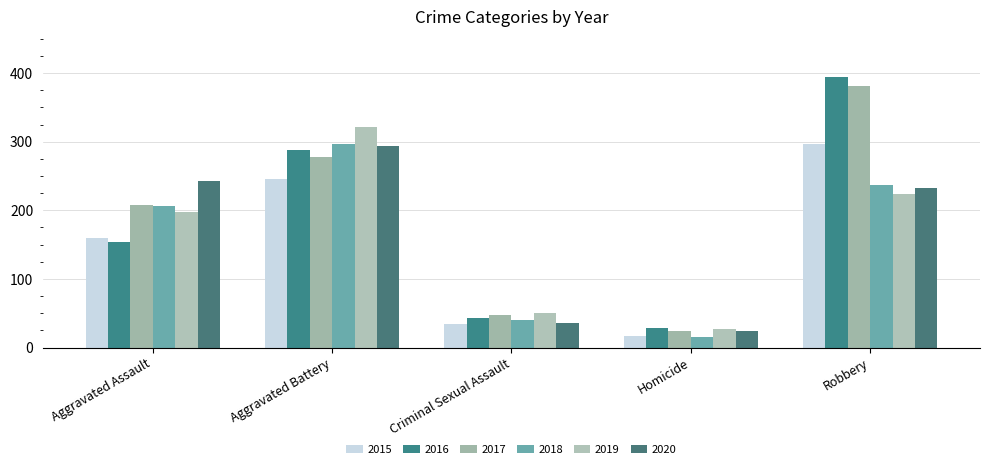

At how many categories does at least one series exceed 67?

3